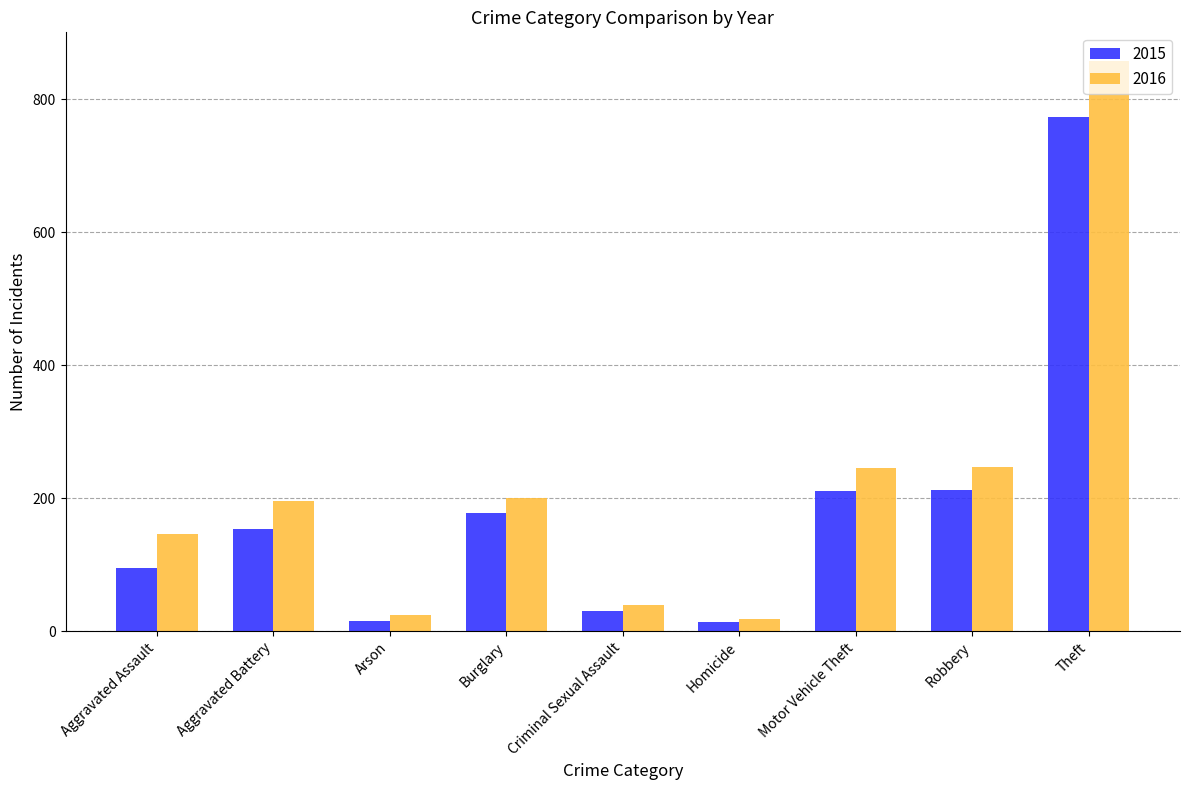

How many series are shown in this chart?

2